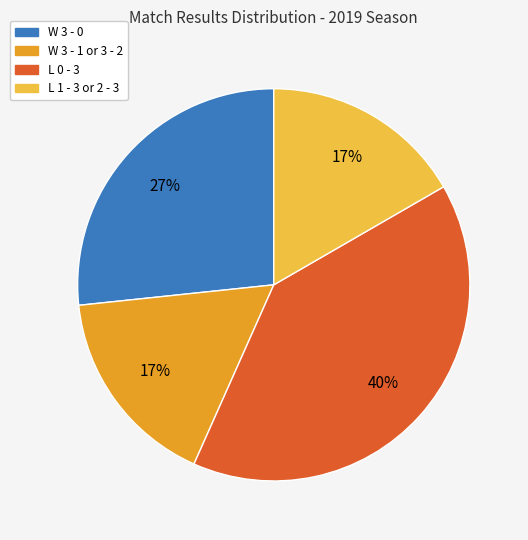

Is there a majority slice in this chart?

No